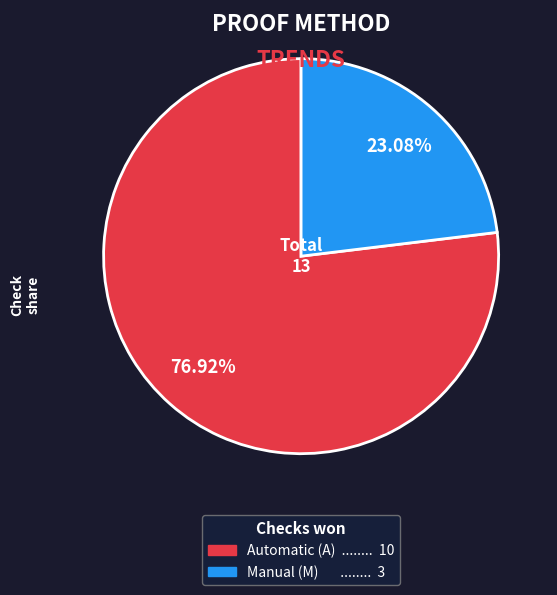

To the nearest percent, what portion does Automatic (A) represent?

77%